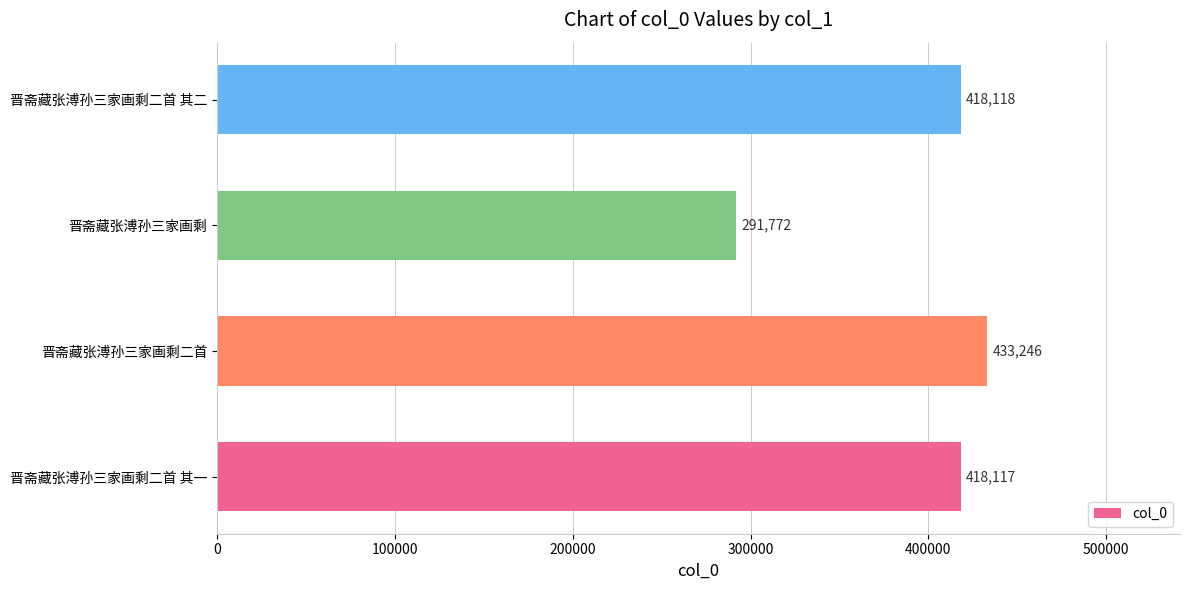

What is the average value?

390313